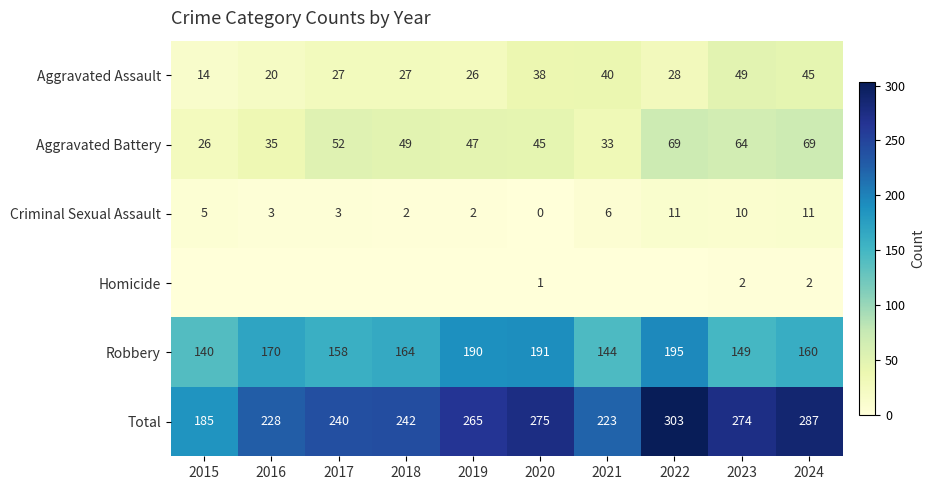

What is the difference between the second highest and minimum values in the Aggravated Battery series?

43